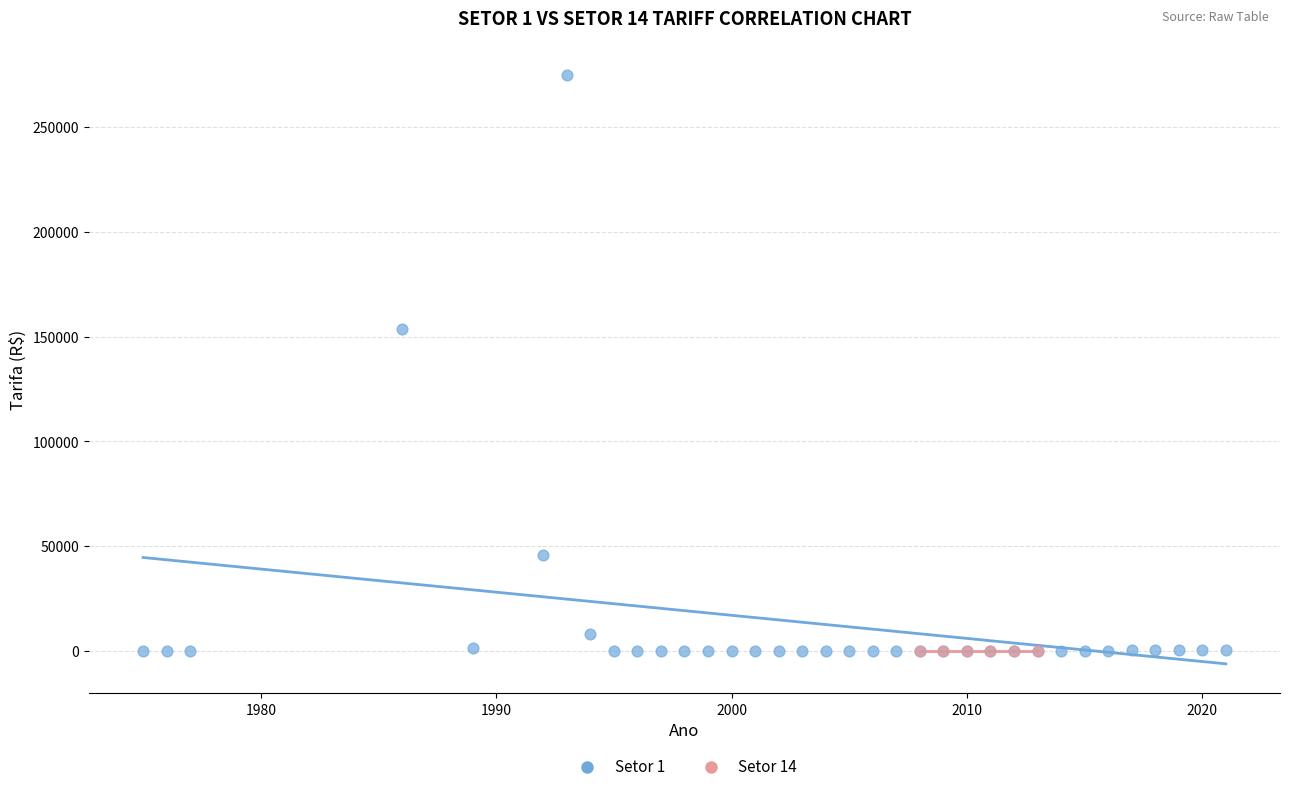

Which series has the largest Y range (max minus min)?

Setor 1